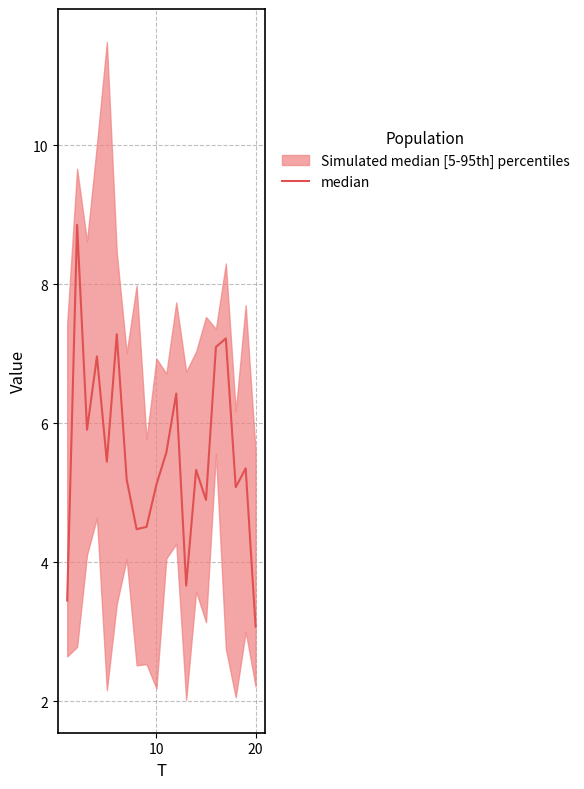

How many lines are shown in the chart?

1